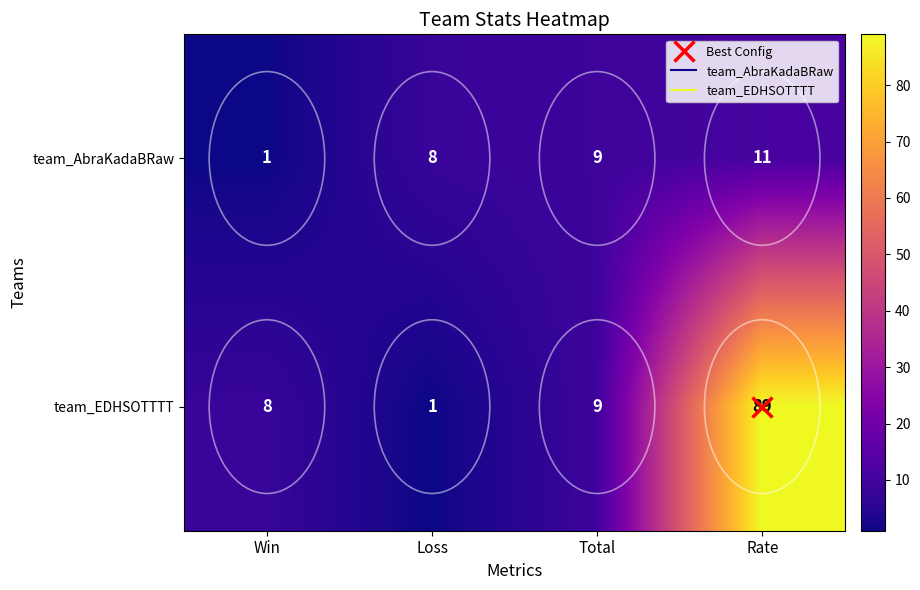

At which category is the sum across all series the highest?

Rate